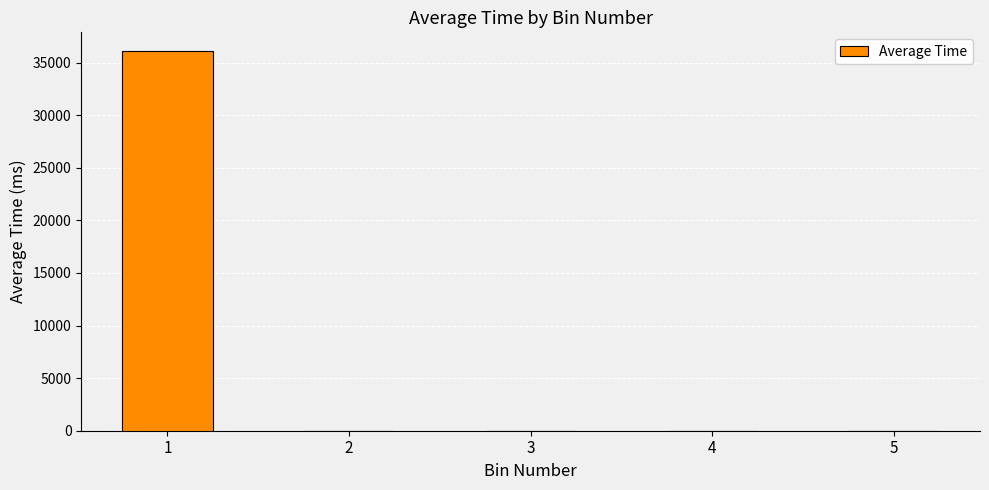

What is the maximum value shown in the chart?

36072.2